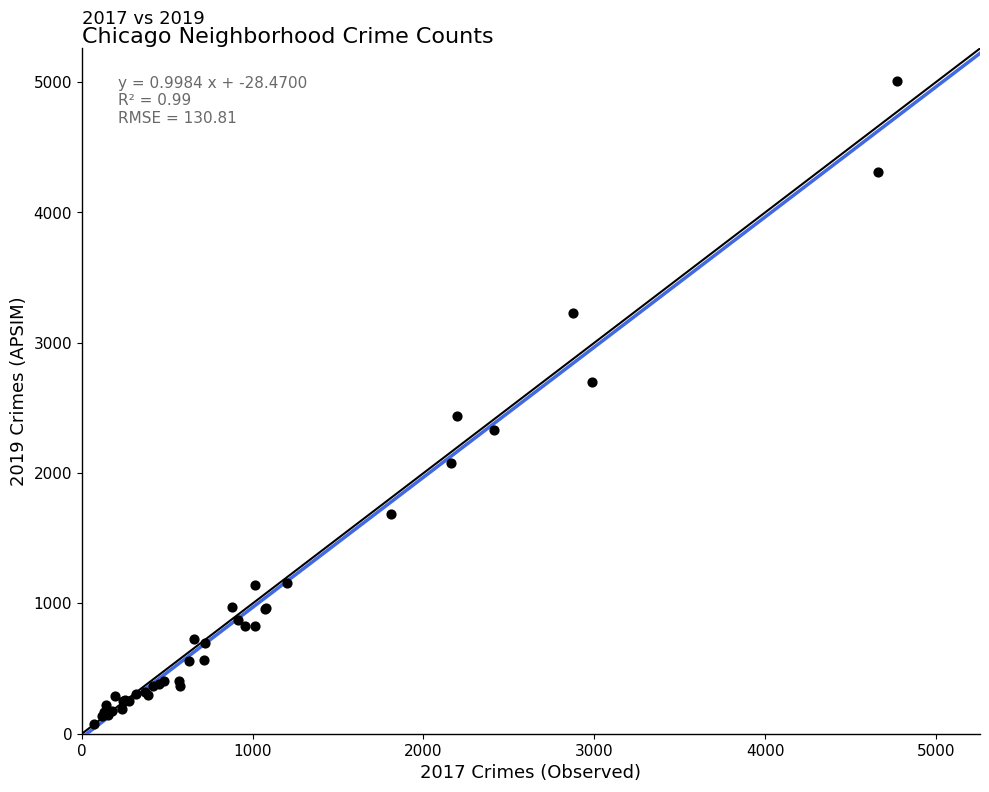

What Y value in the scatter plot is closest to 2542?

2441